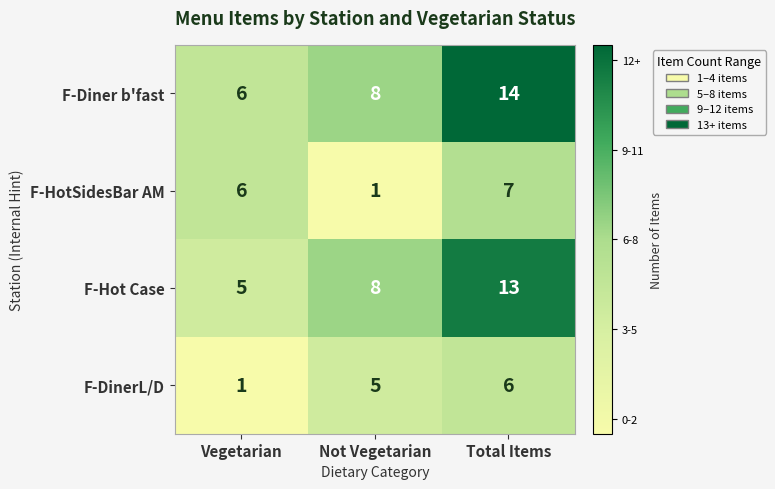

Rank the series at Total Items from lowest to highest value.

F-DinerL/D, F-HotSidesBar AM, F-Hot Case, F-Diner b'fast